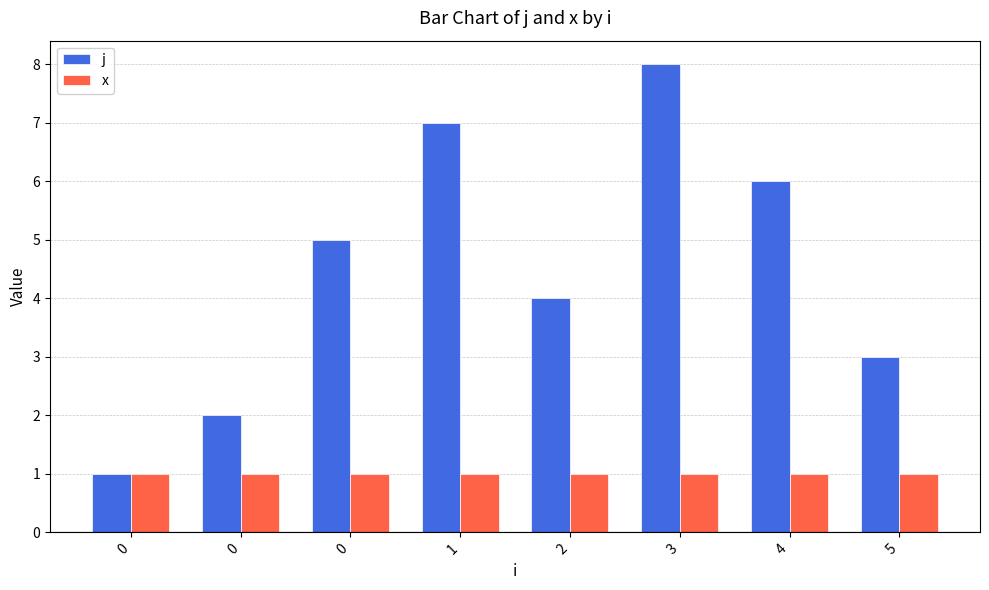

What are all the series names shown in the legend?

j, x